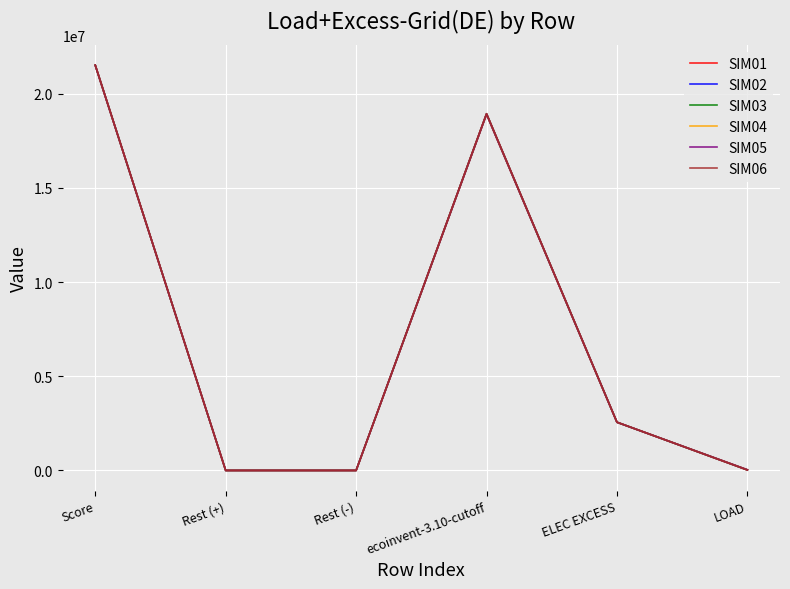

The SIM03 series shows 24129.3 at LOAD. True or false?

True